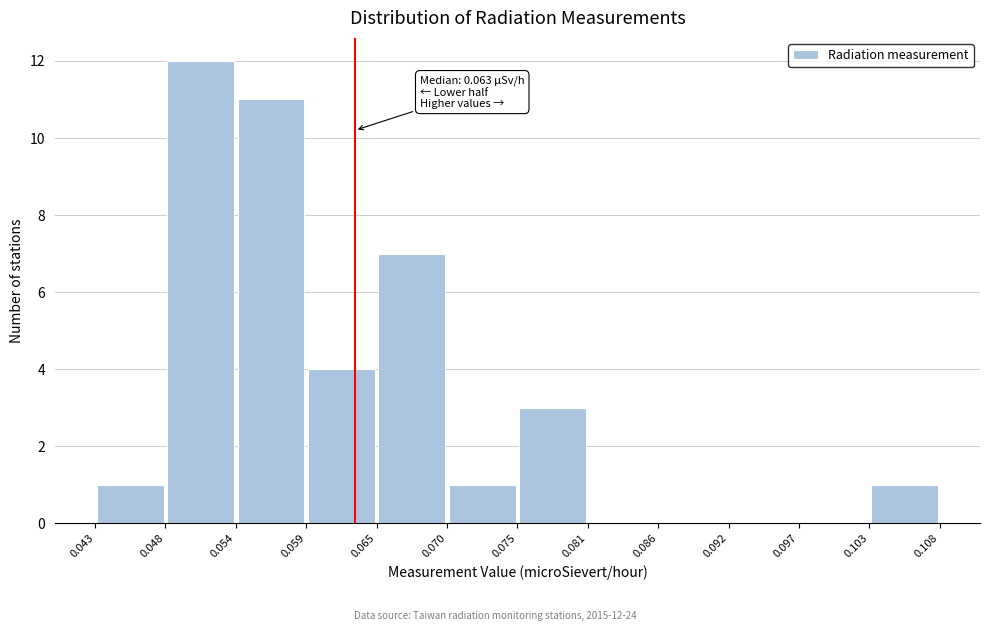

Which range on the x-axis has the tallest bar?

0.048 to 0.054